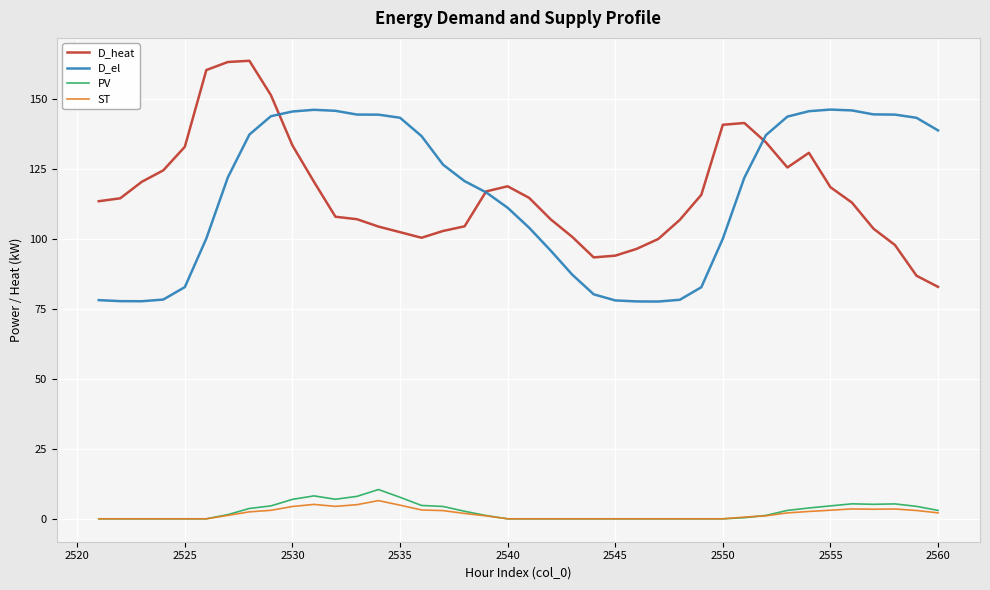

True or false: PV and D_el cross at least once.

False